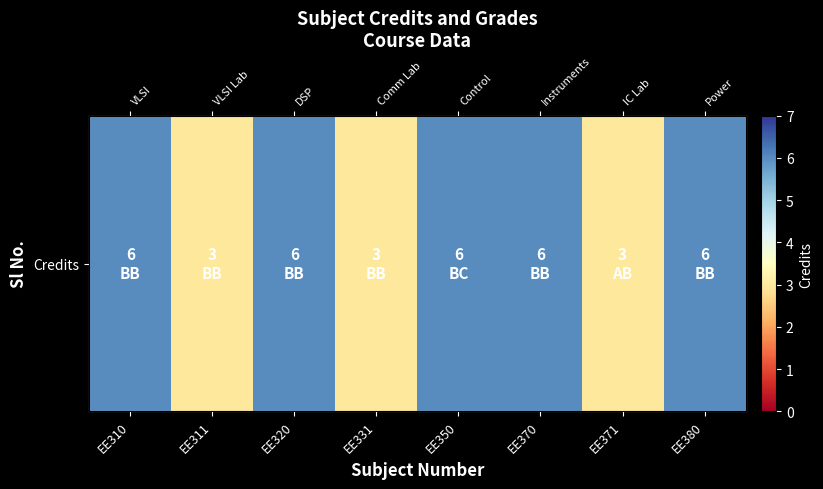

What is the maximum value shown in the chart?

6